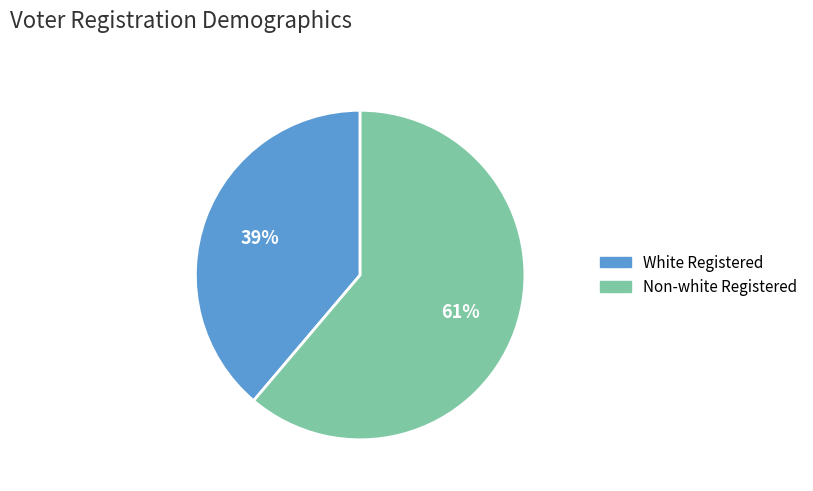

Do Non-white Registered and White Registered together represent more than half of the pie?

Yes